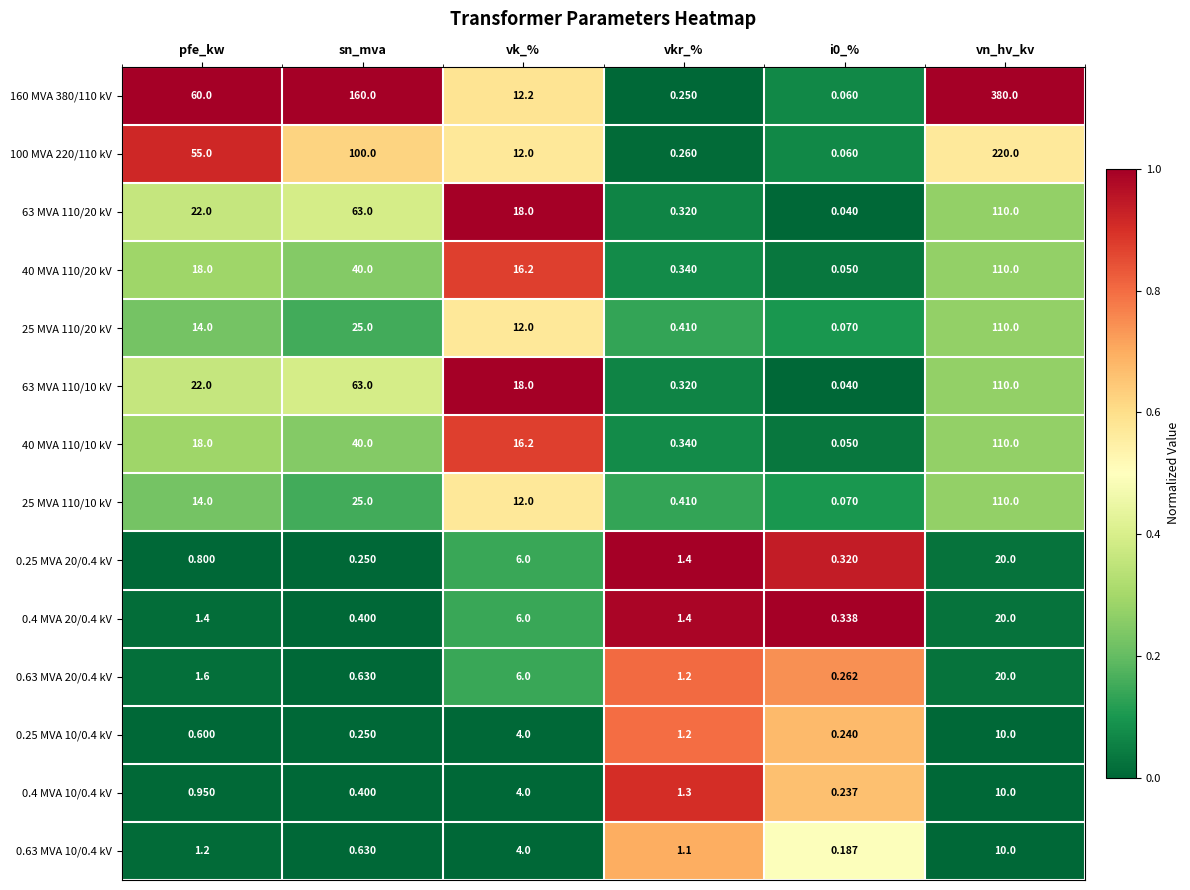

Where does the 0.25 MVA 10/0.4 kV series first go above 1?

vk_%